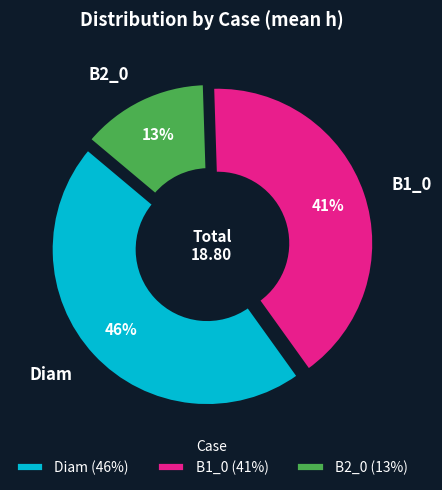

The B1_0 slice represents 40% of the pie. True or false?

True